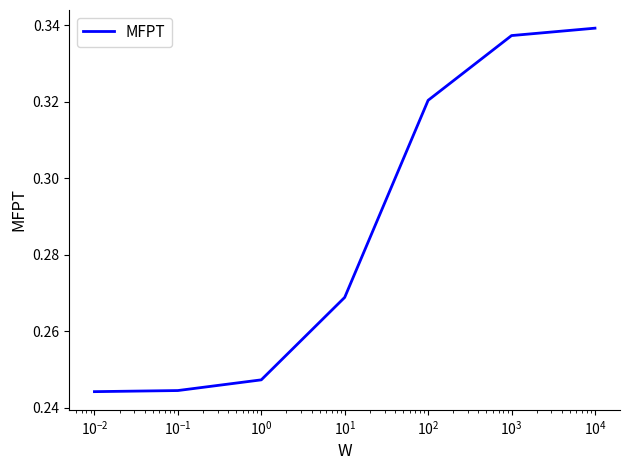

What is the sum of all values?

2.0